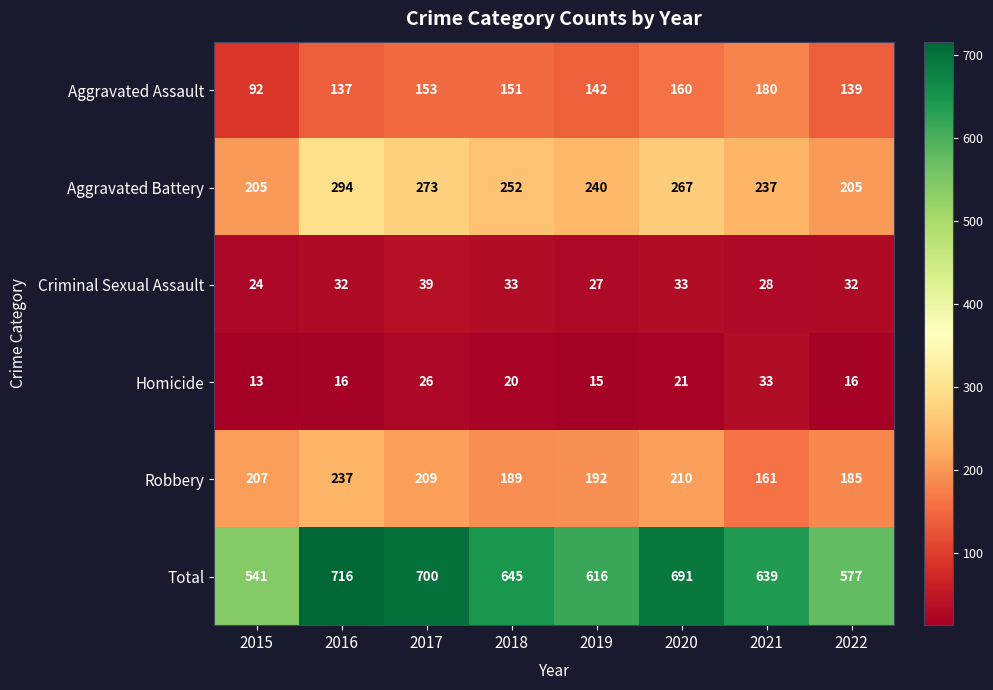

What is the sum of the Total values at 2022 and 2020?

1268